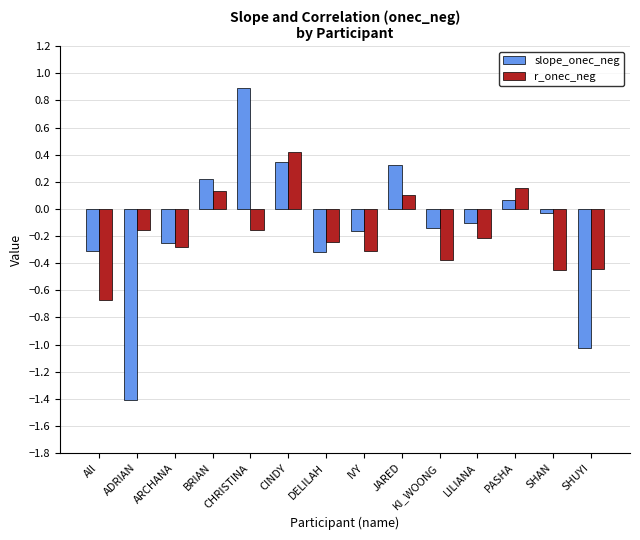

What is the label of the 11th bar from the left?

LILIANA